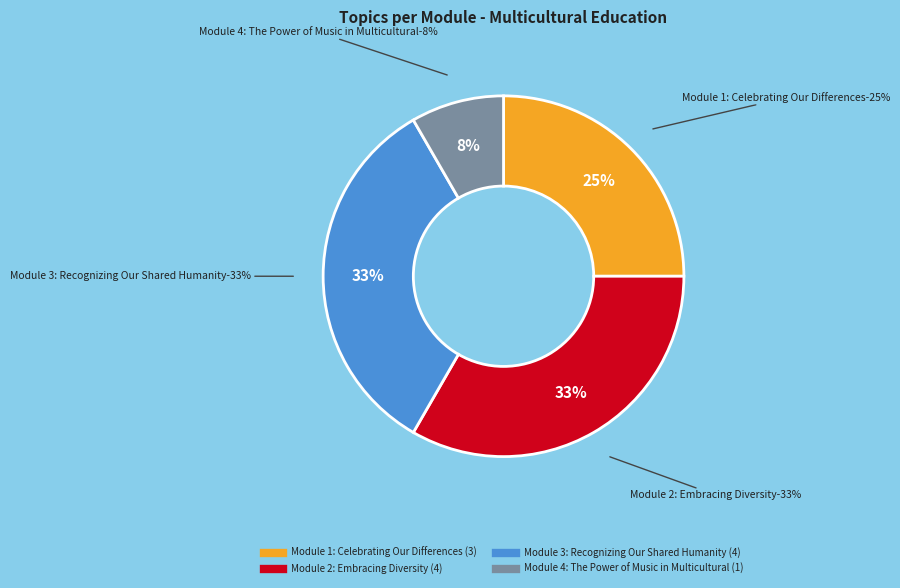

Count the number of slices in the pie.

4